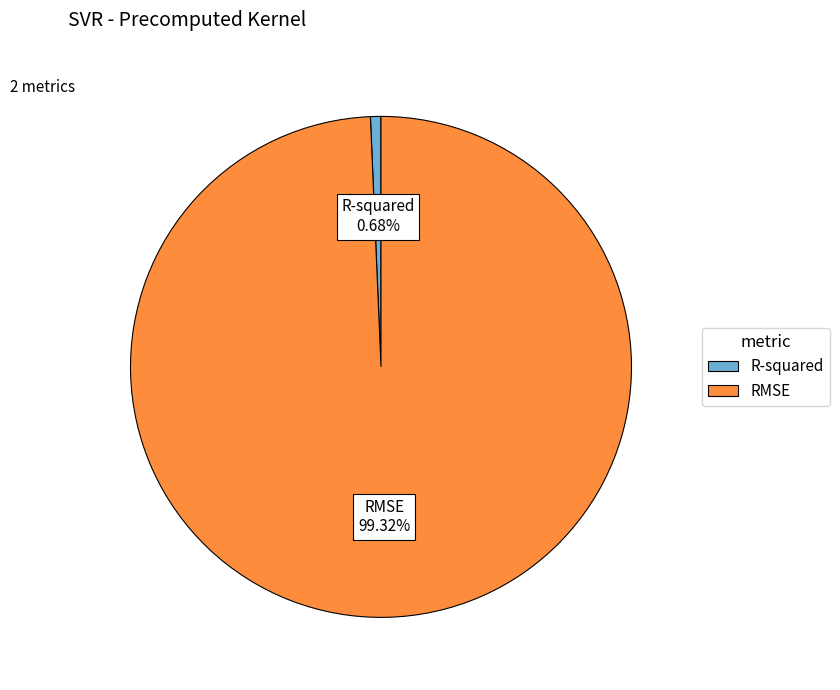

Is it true that RMSE is 93% of the pie?

False